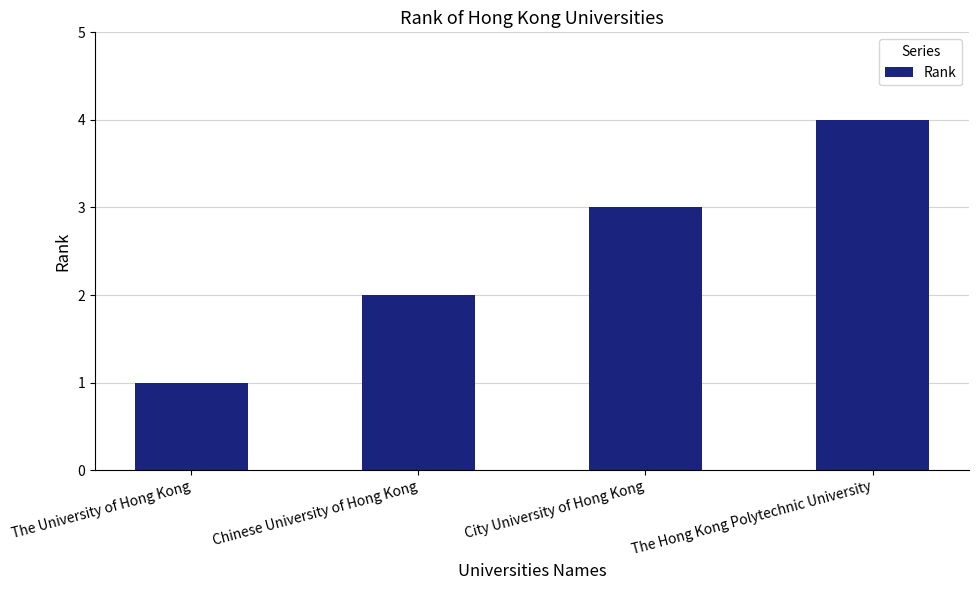

What is the value of the 4th bar from the left?

4